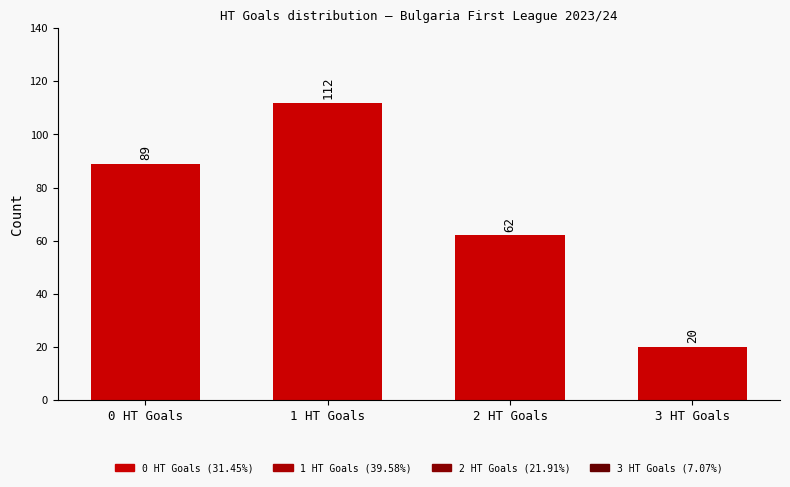

What is the label of the 3rd bar from the right?

1 HT Goals